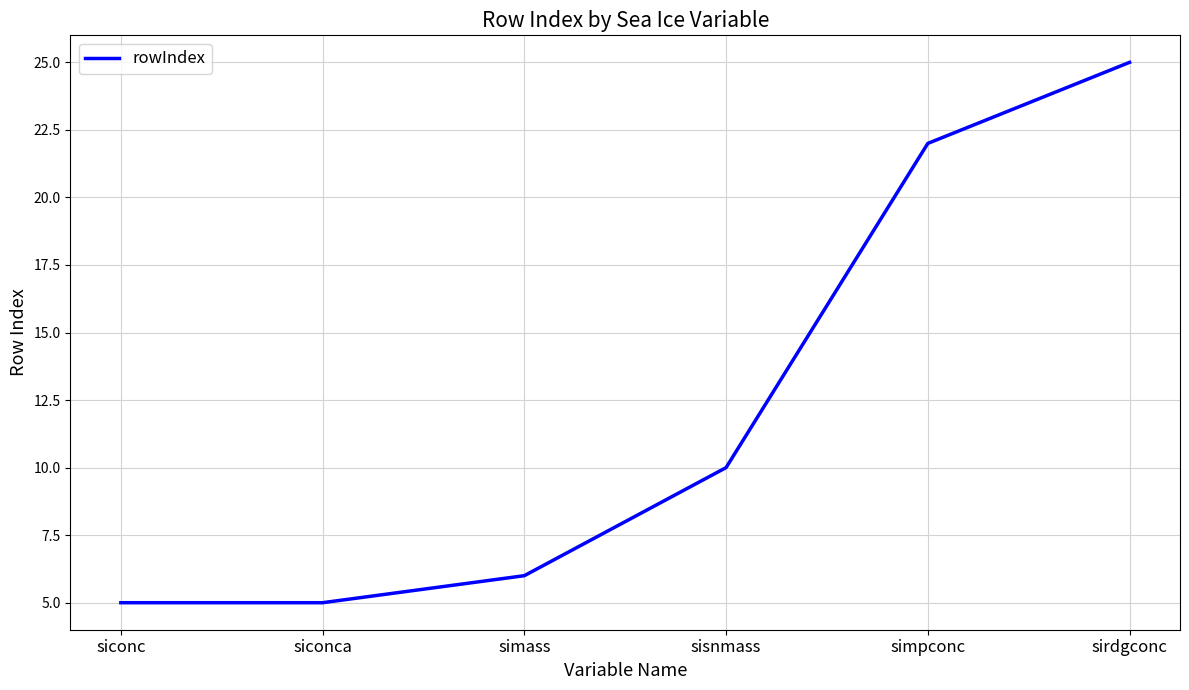

Count the number of categories in the chart.

6